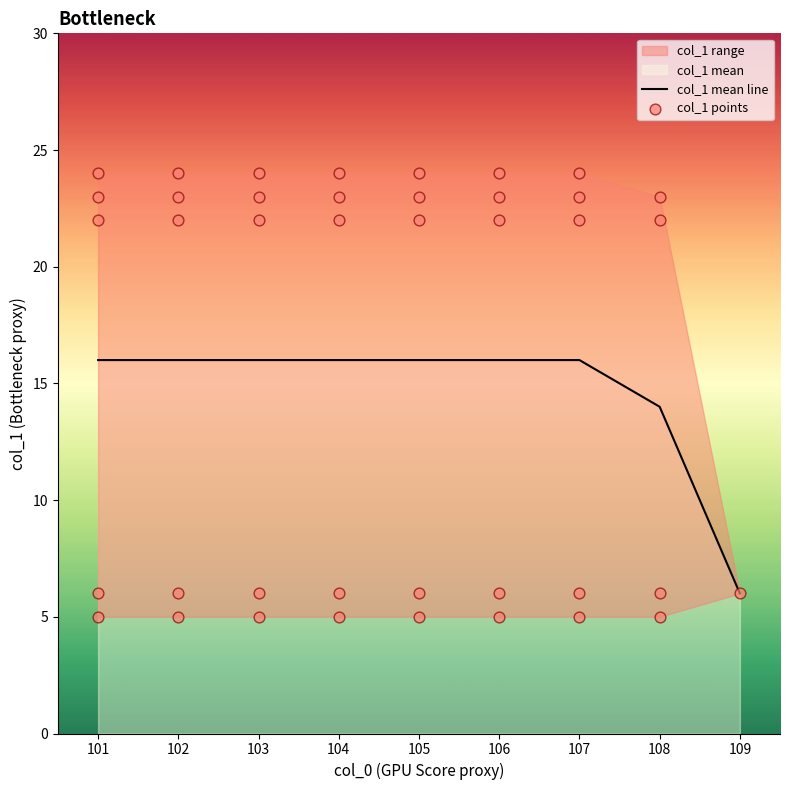

What is the change in value from 108 to 108?

+1